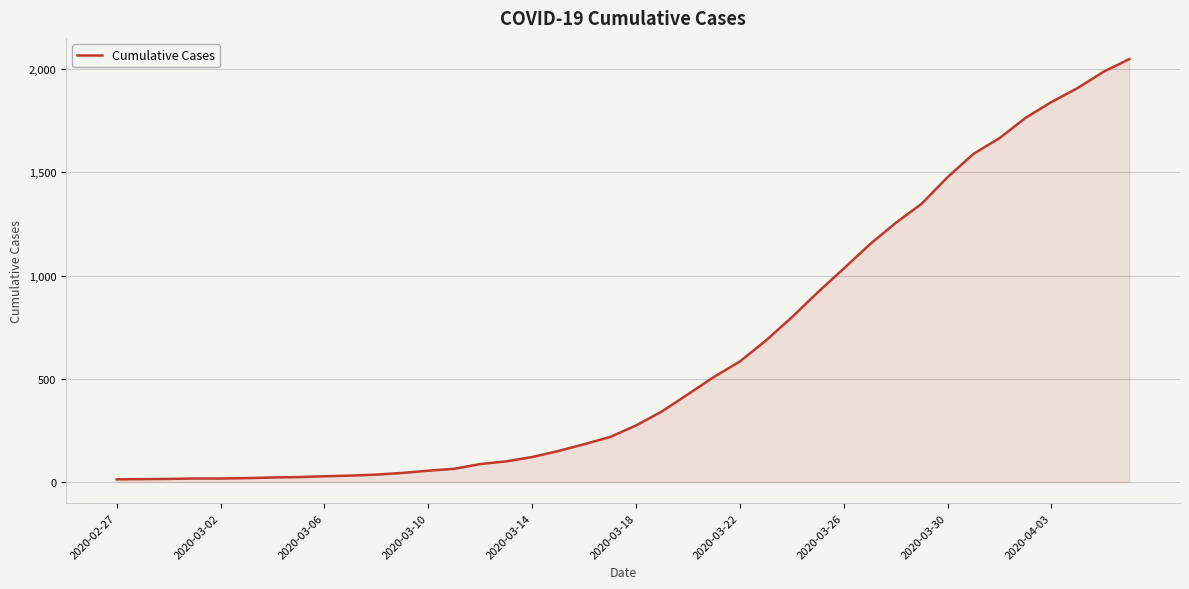

What is the maximum value shown in the chart?

2049